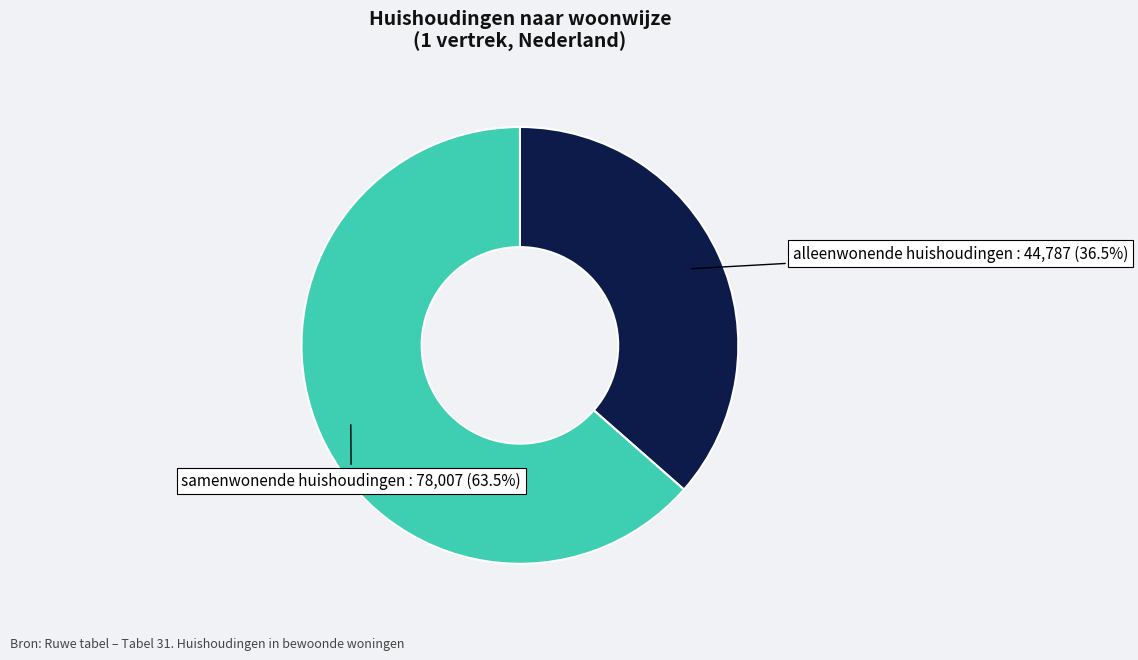

Does any single category account for the majority?

Yes